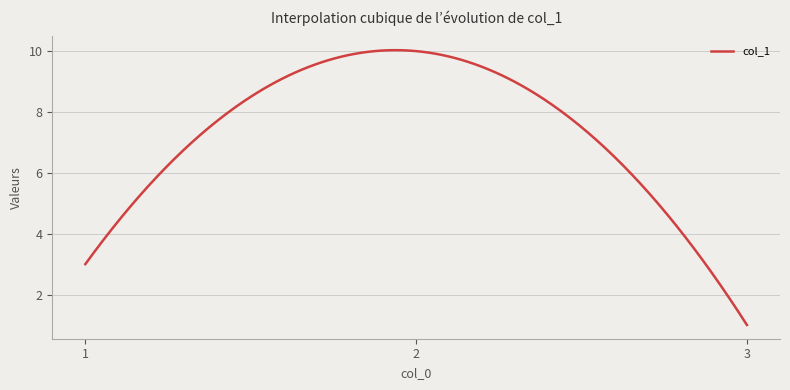

What is the smallest value displayed?

1.0